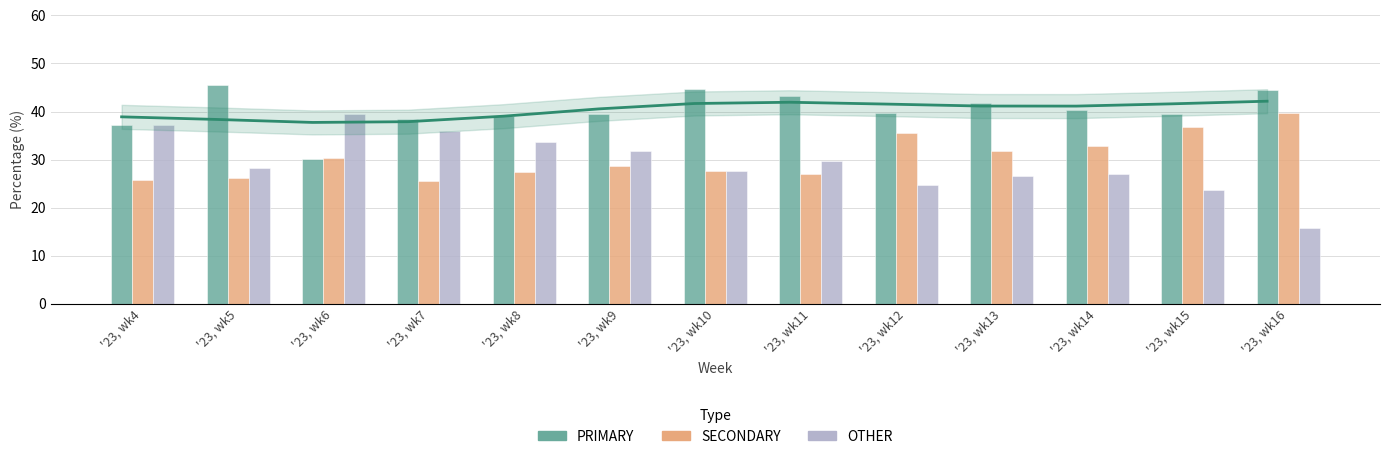

Is it true that SECONDARY equals 18.4 at '23, wk14?

False